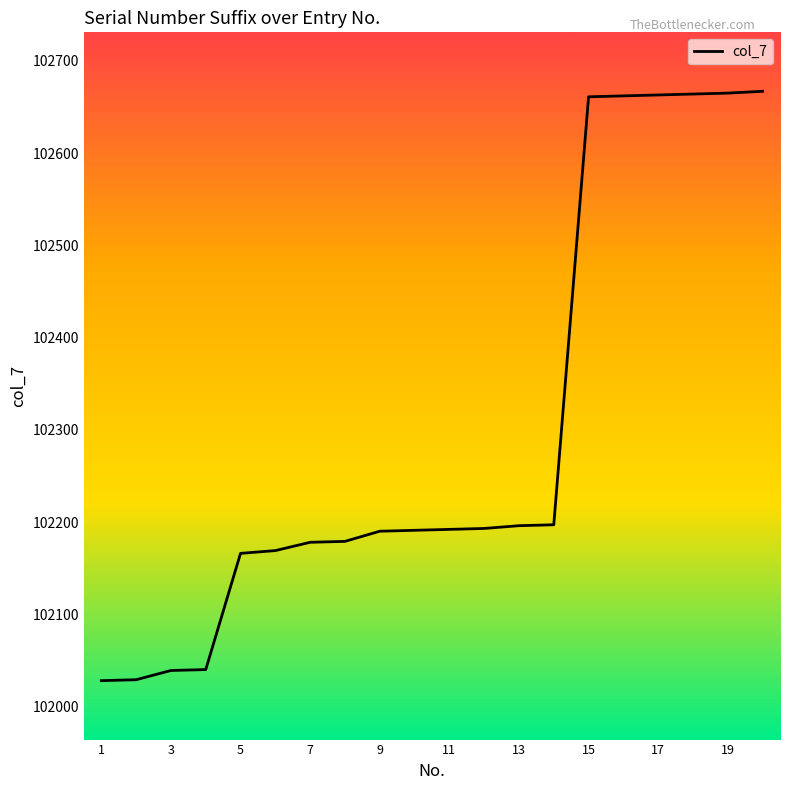

What is the greatest value displayed?

102667